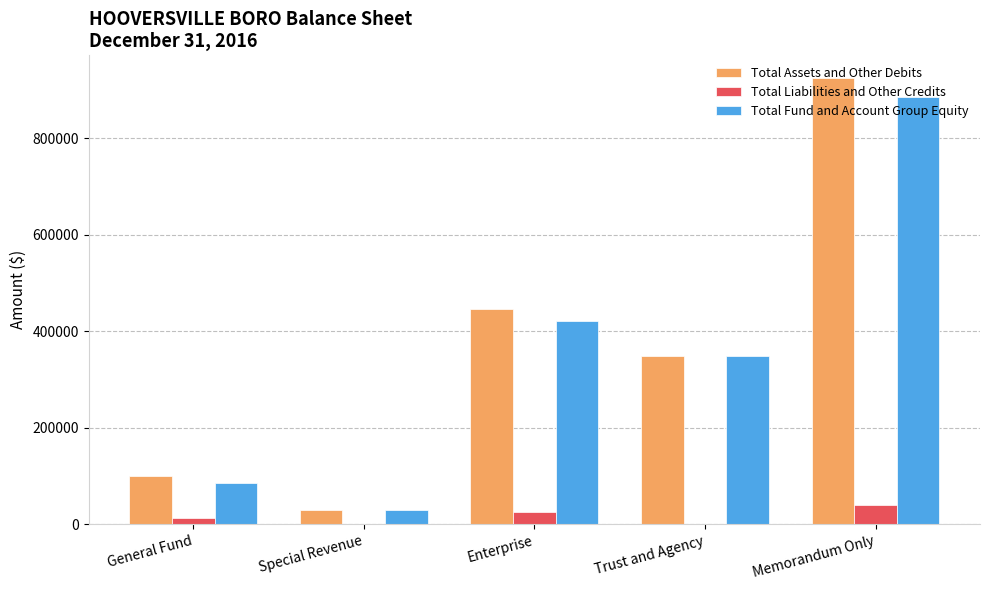

Which category has the highest value in the Total Liabilities and Other Credits series?

Memorandum Only